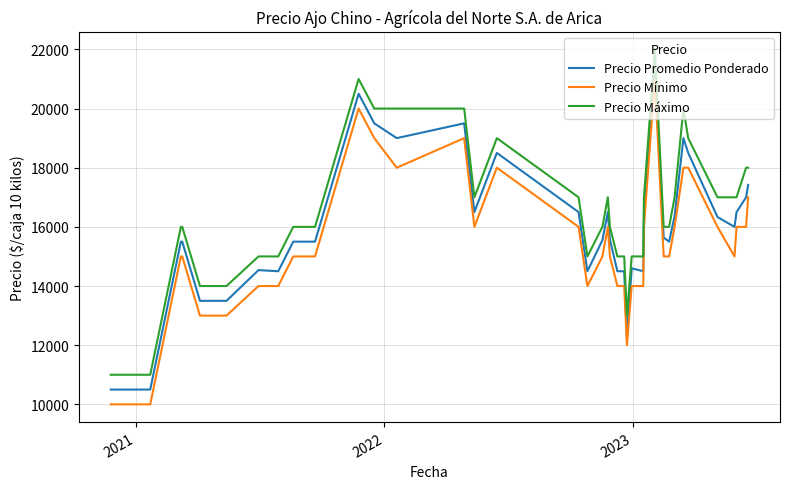

List the series in order of their overall mean, highest first.

Precio Máximo, Precio Promedio Ponderado, Precio Mínimo